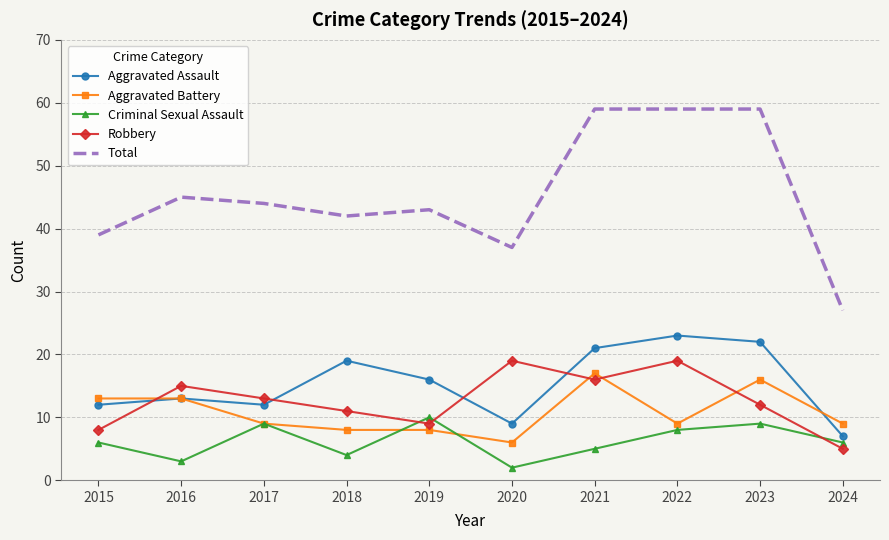

Reading left to right, transcribe all the data shown in this chart.

Aggravated Assault: 12	13	12	19	16	9	21	23	22	7
Aggravated Battery: 13	13	9	8	8	6	17	9	16	9
Criminal Sexual Assault: 6	3	9	4	10	2	5	8	9	6
Robbery: 8	15	13	11	9	19	16	19	12	5
Total: 39	45	44	42	43	37	59	59	59	27